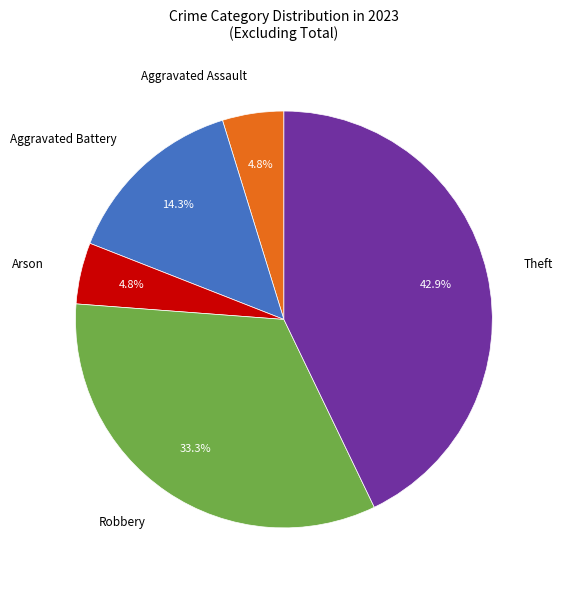

Count the number of slices in the pie.

5